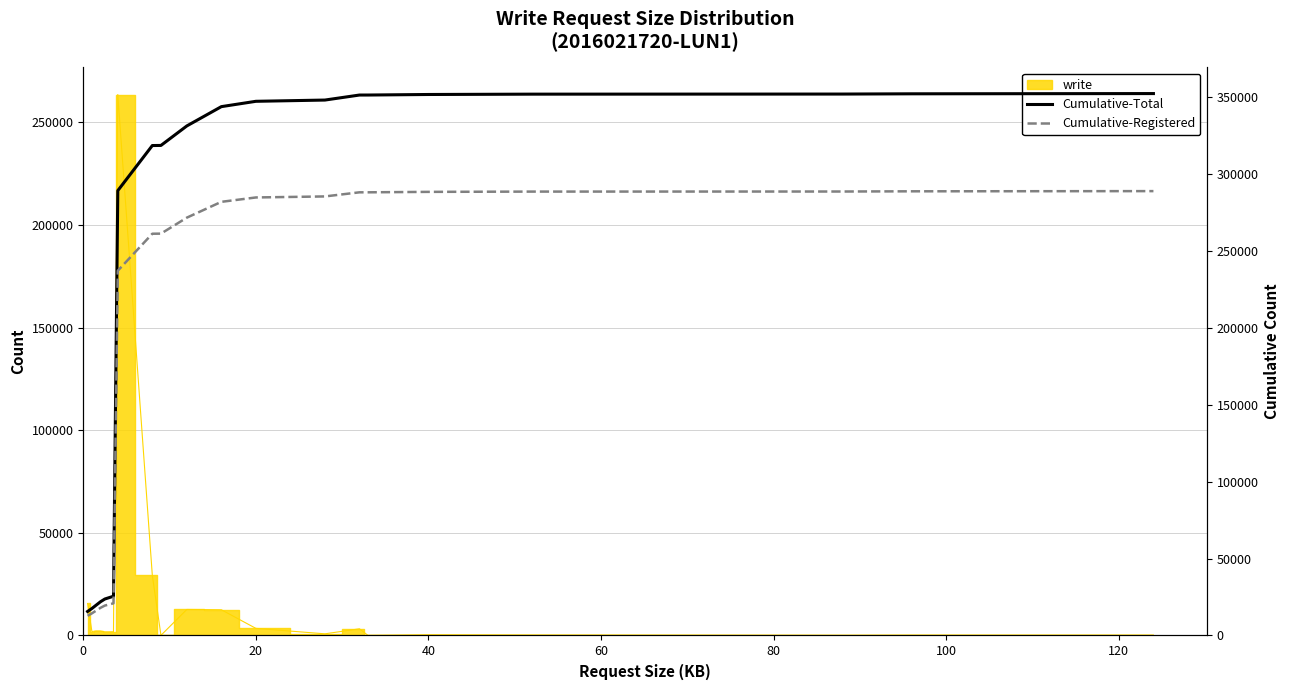

How many data points in Cumulative-Total are less than 343746?

10